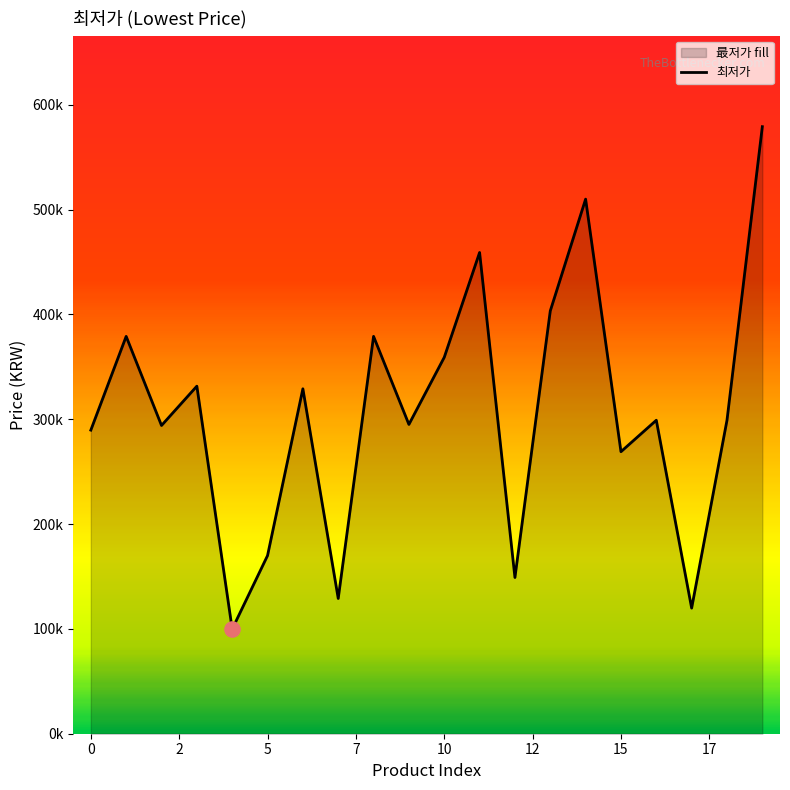

What is the change in value from 12 to 16?

+150000